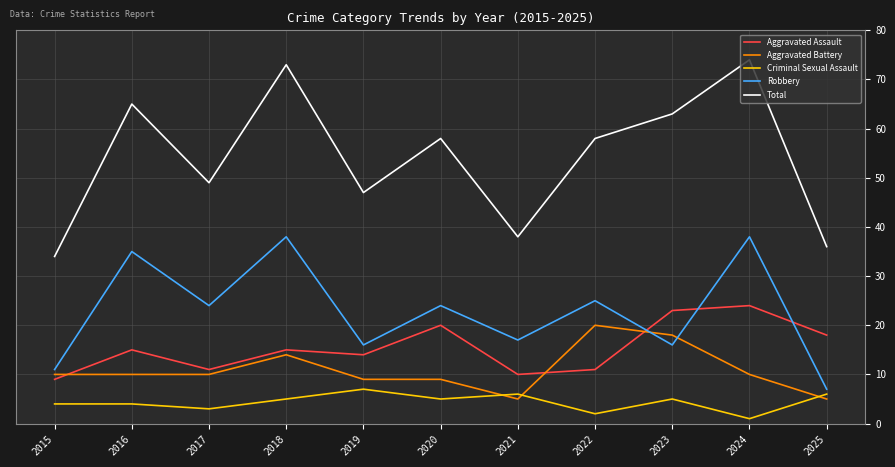

What is the difference between the Aggravated Battery values at 2025 and 2018?

9